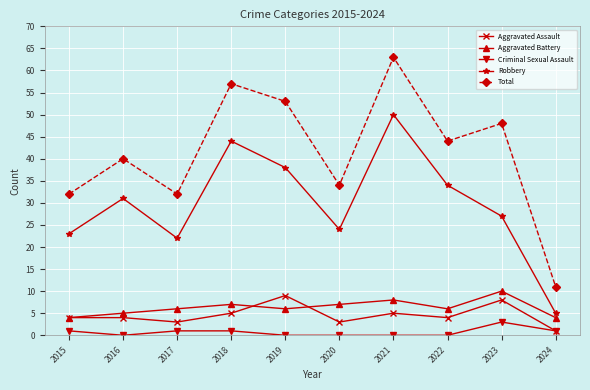

Is it true that Aggravated Assault equals 14 at 2023?

False